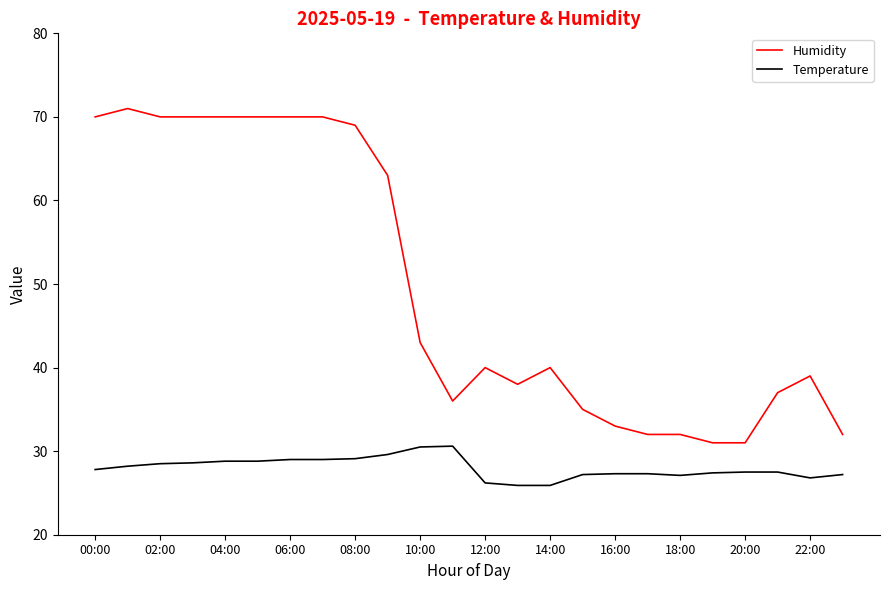

True or false: Humidity and Temperature cross at least once.

False